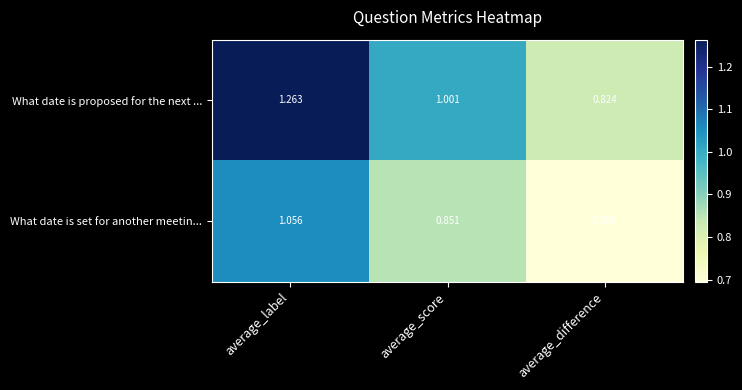

At which category does the chart reach its minimum across all series?

average_difference